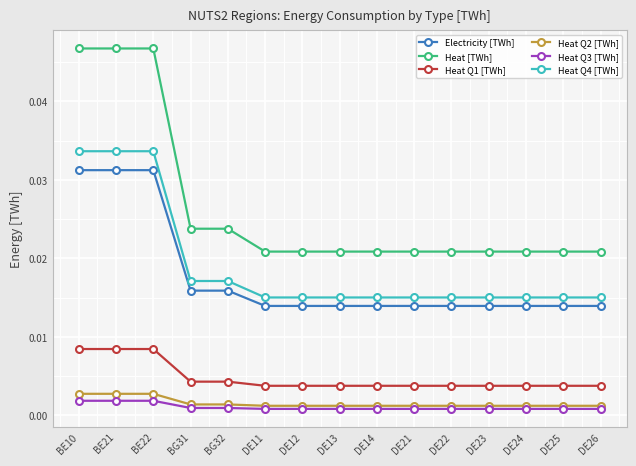

True or false: Heat Q3 [TWh] and Electricity [TWh] cross at least once.

False